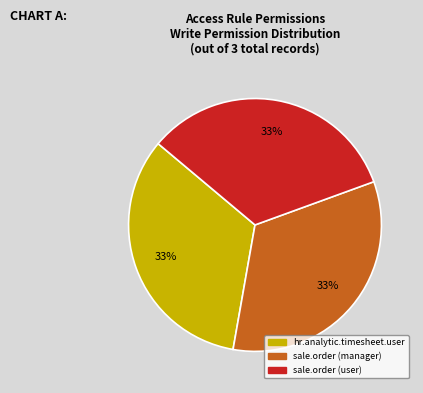

Combined, do sale.order (user) and sale.order (manager) account for over 50%?

Yes